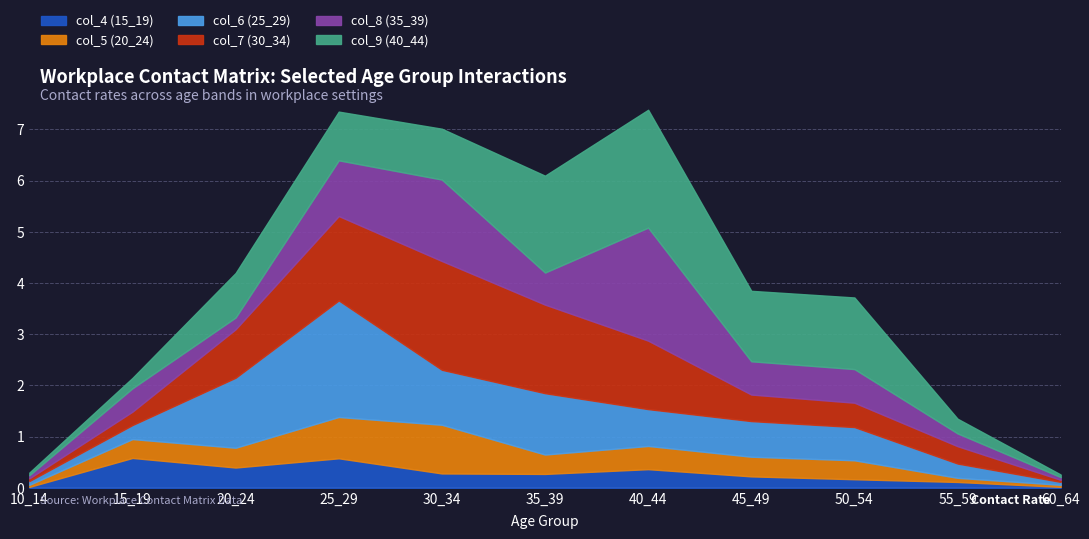

What is the difference between the second highest and minimum values in the col_5 (20_24) series?

0.8